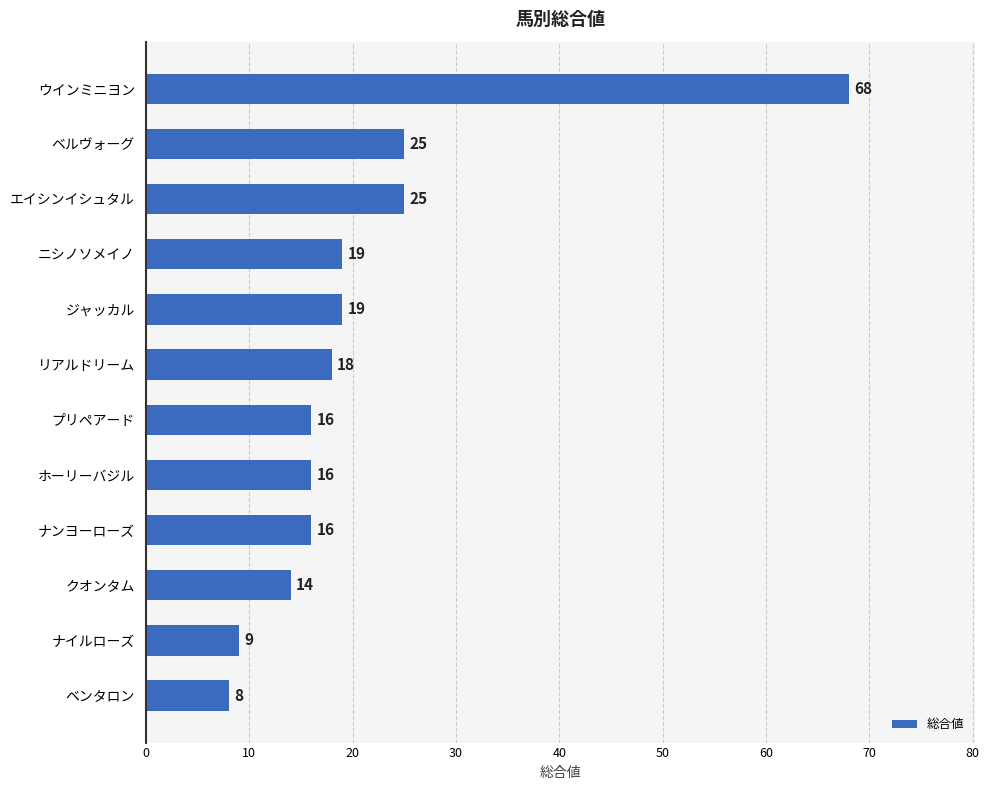

How many series are shown in this chart?

1